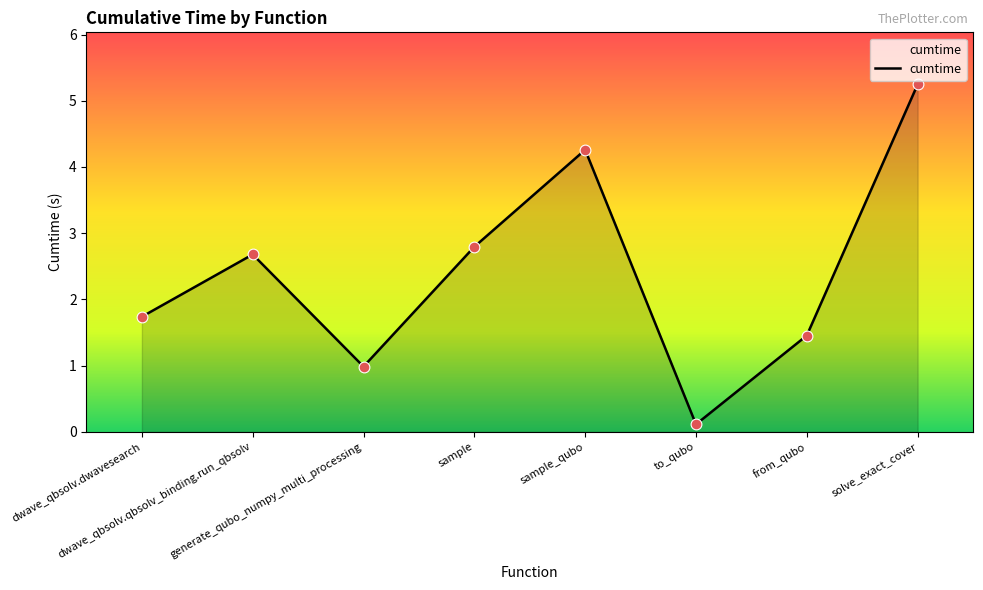

What is the change in value from sample to solve_exact_cover?

+2.5